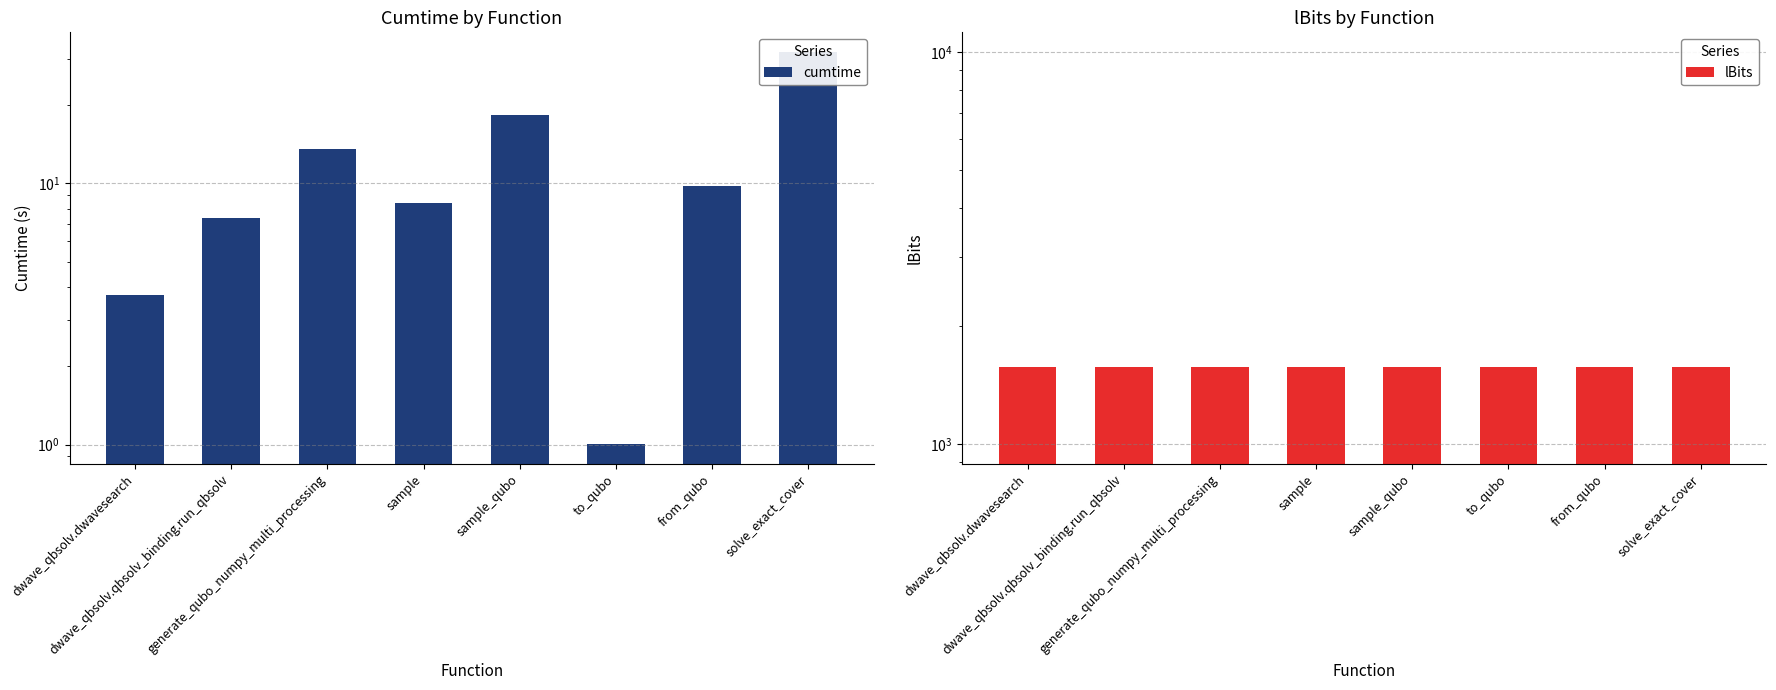

Where is cumtime nearest to the value 16?

sample_qubo